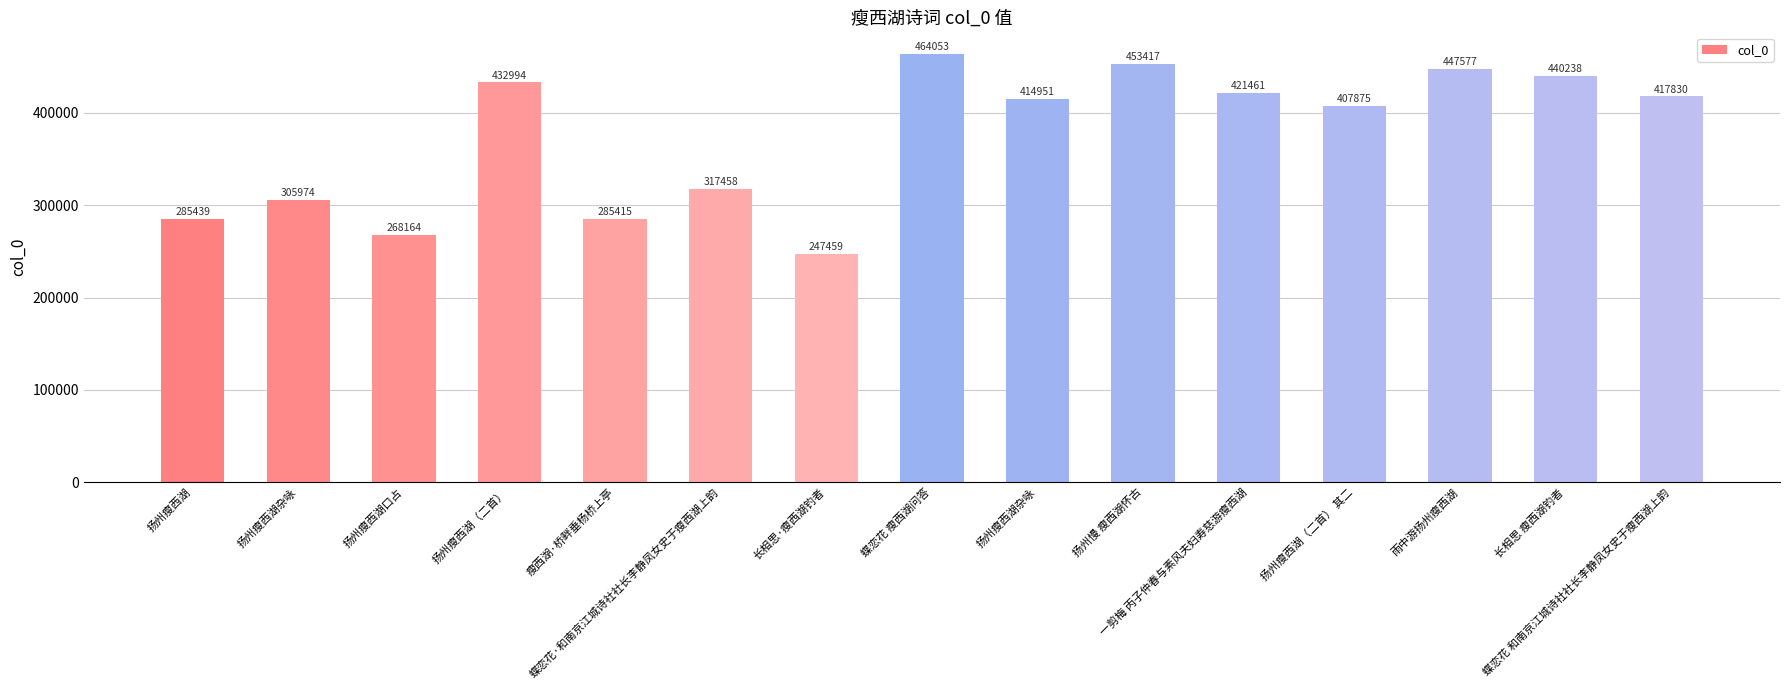

How many bars are there in total?

15